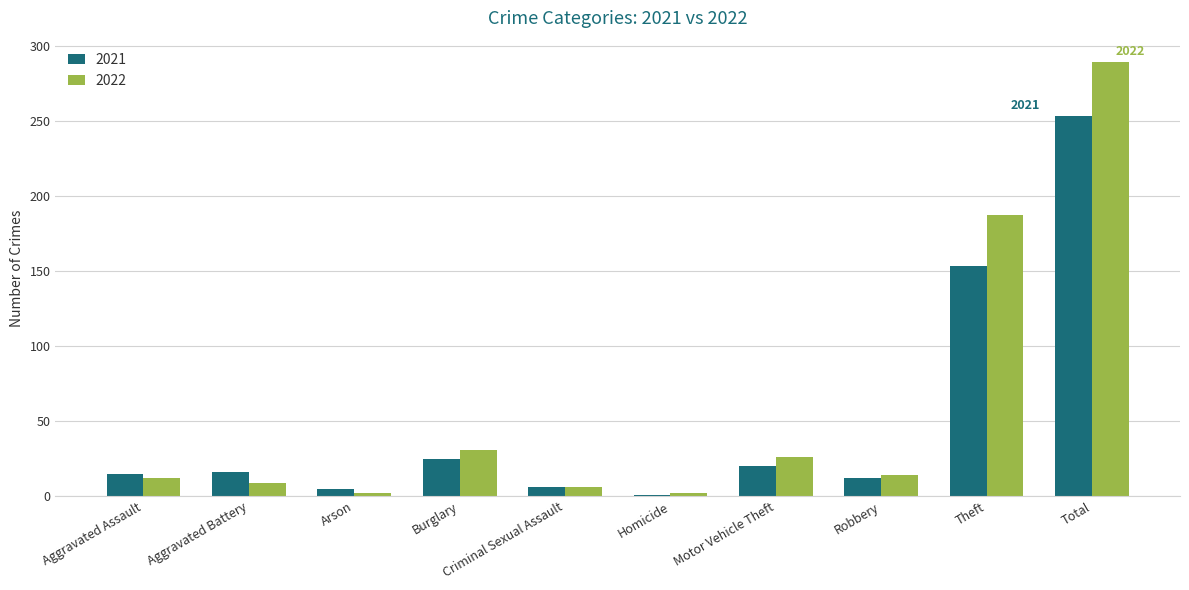

What is the maximum value for 2022?

289